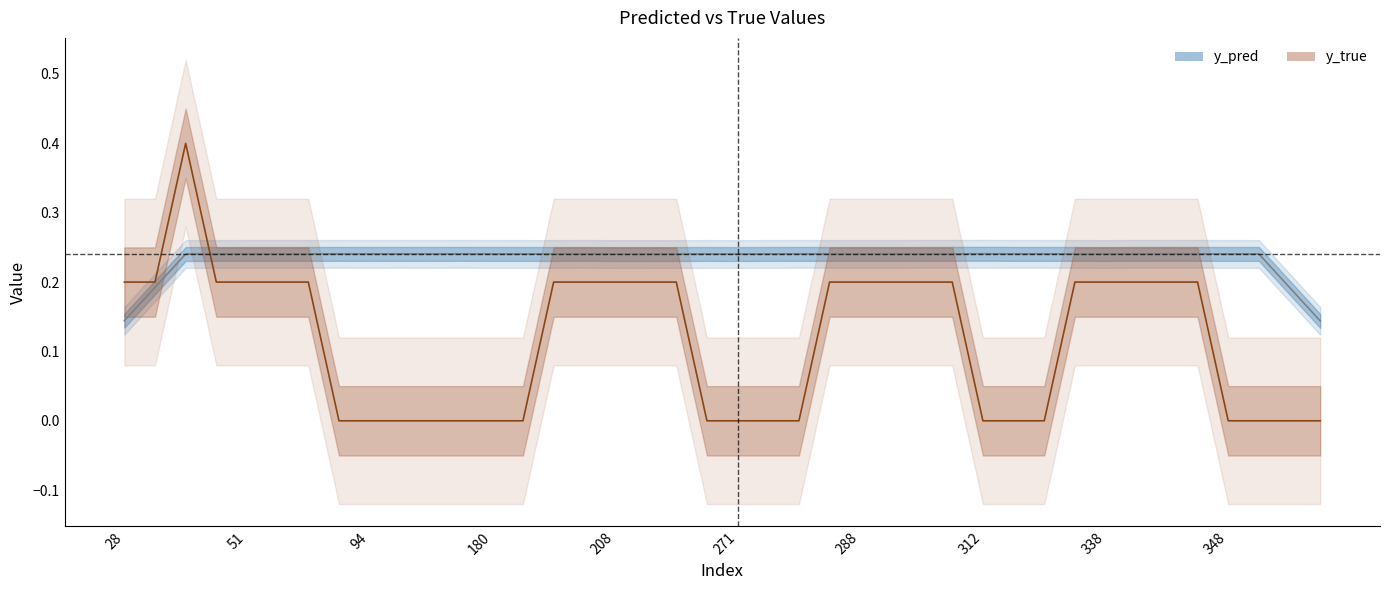

How many interior local peaks does the y_pred series have?

11